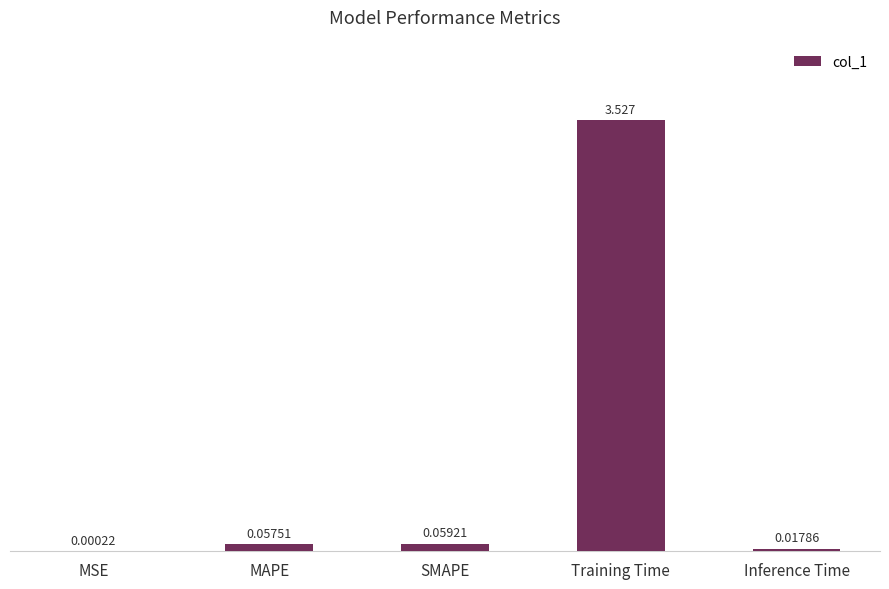

Which label corresponds to the largest value in the chart?

Training Time